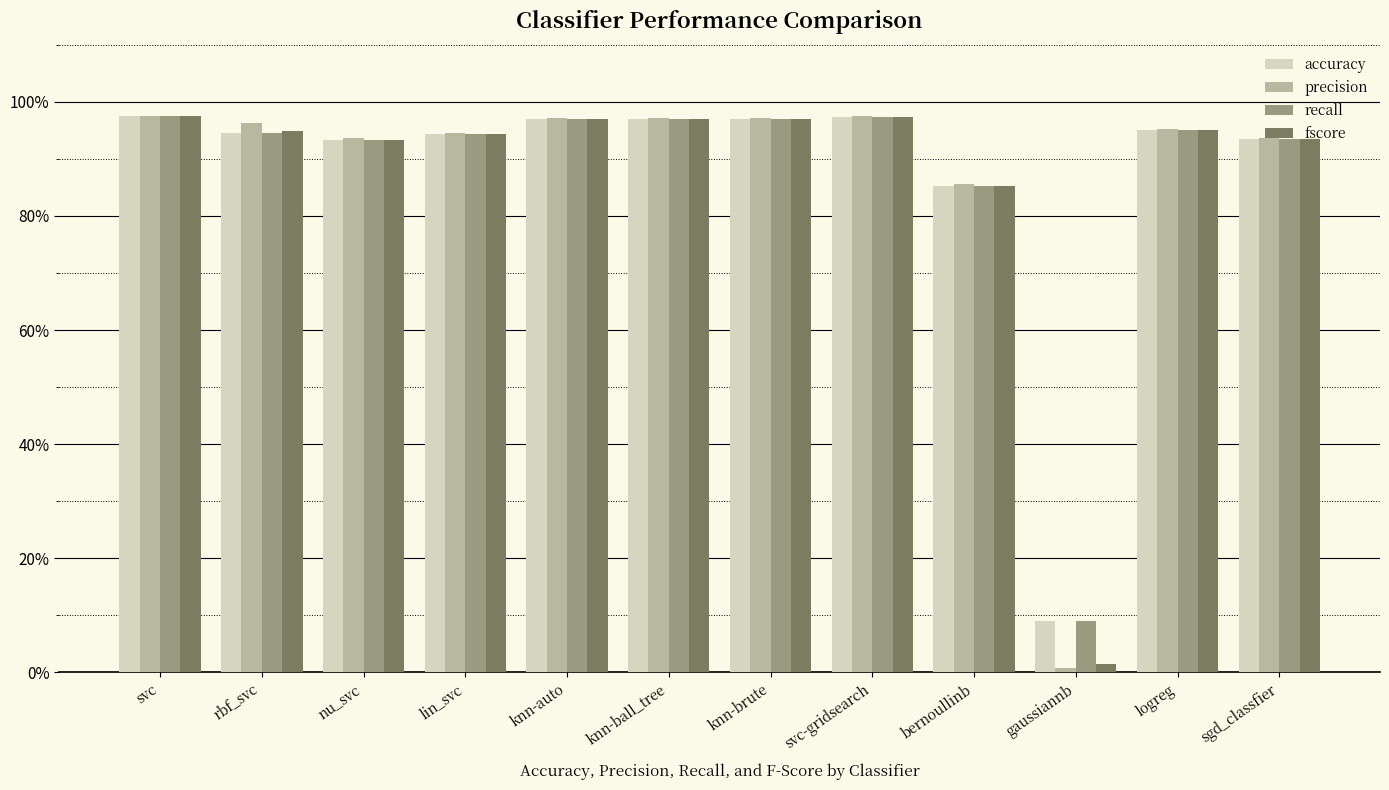

Read the recall value at lin_svc.

0.9